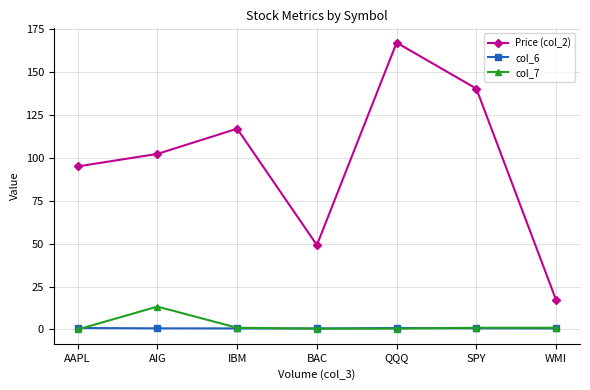

True or false: col_6 and Price (col_2) cross at least once.

False